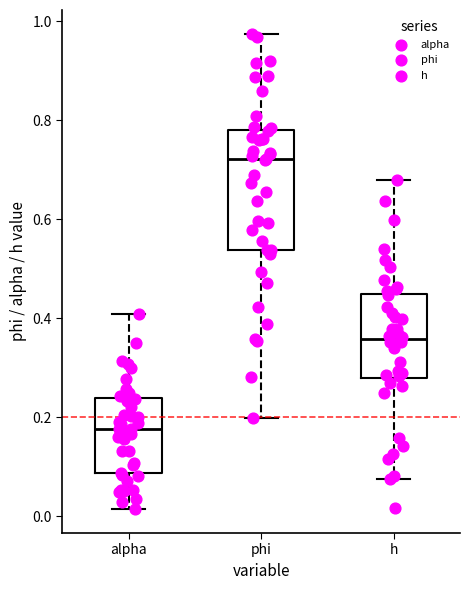

Which box is the tallest, from its lower edge to its upper edge?

phi